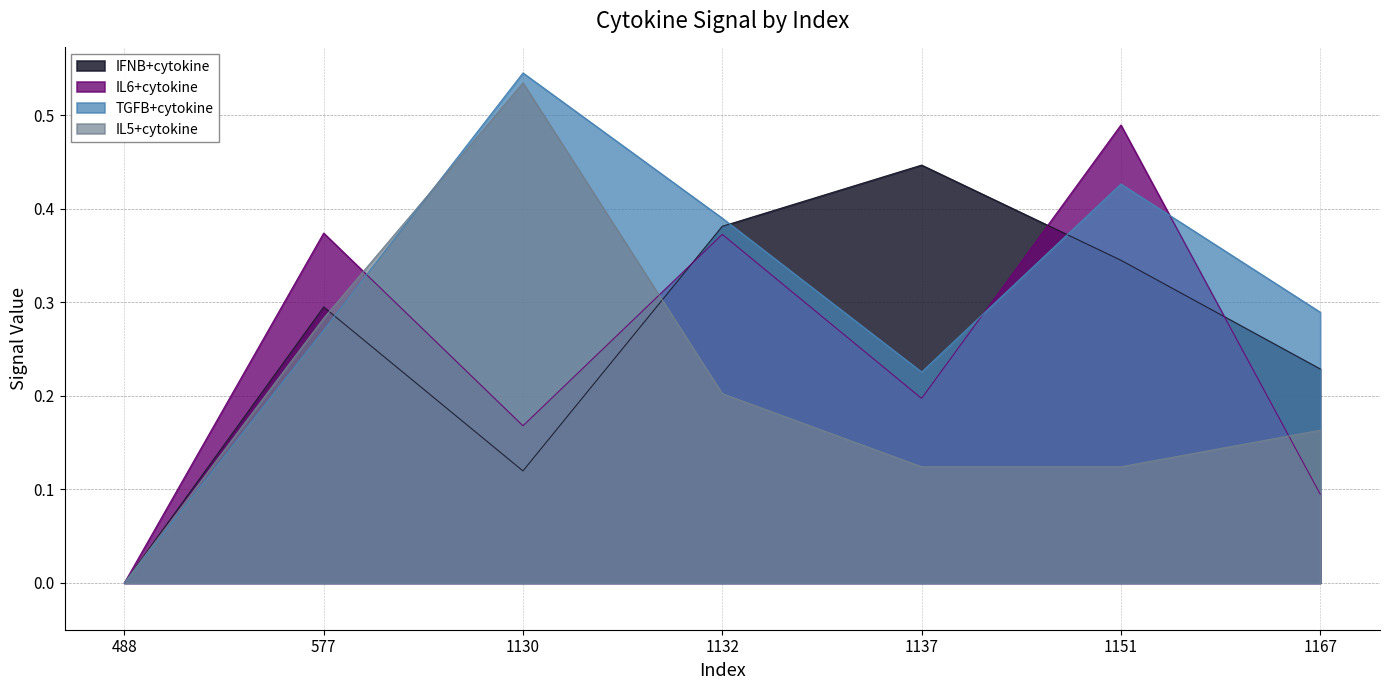

Which category has the highest value in the TGFB+cytokine series?

1130